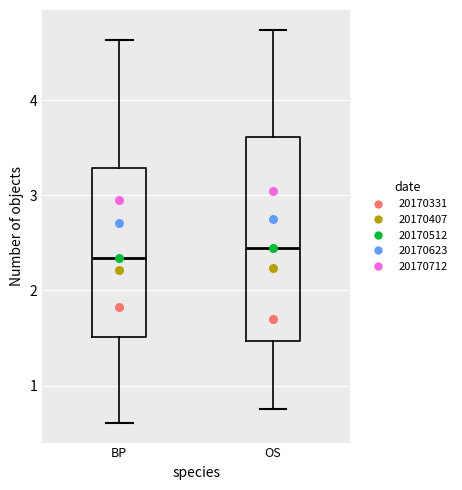

Which box has the highest median line?

OS